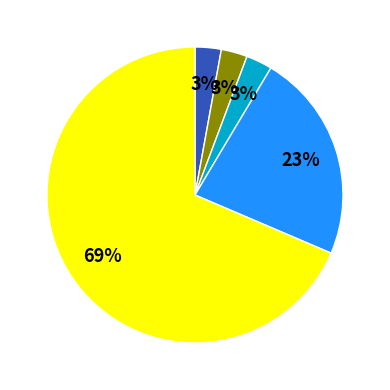

Is there any slice that represents more than half of the pie?

Yes